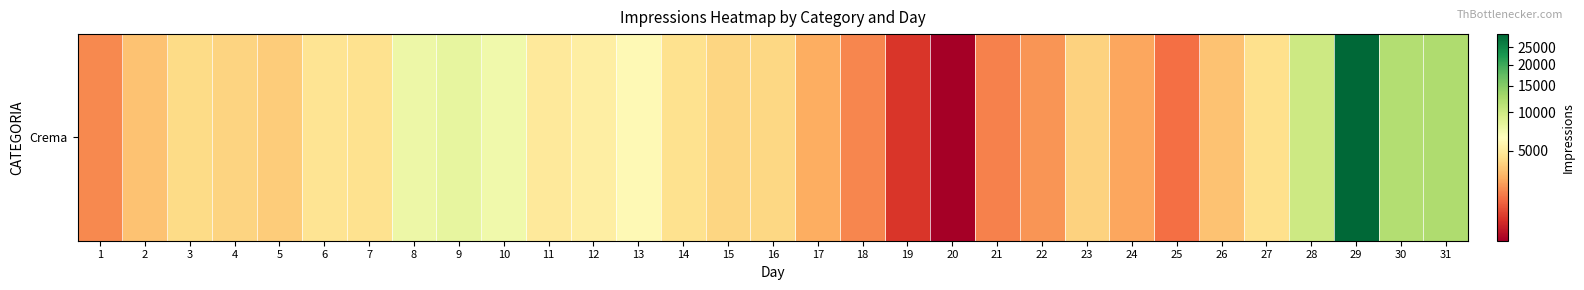

Read the value at 30, to the nearest 10.

11810